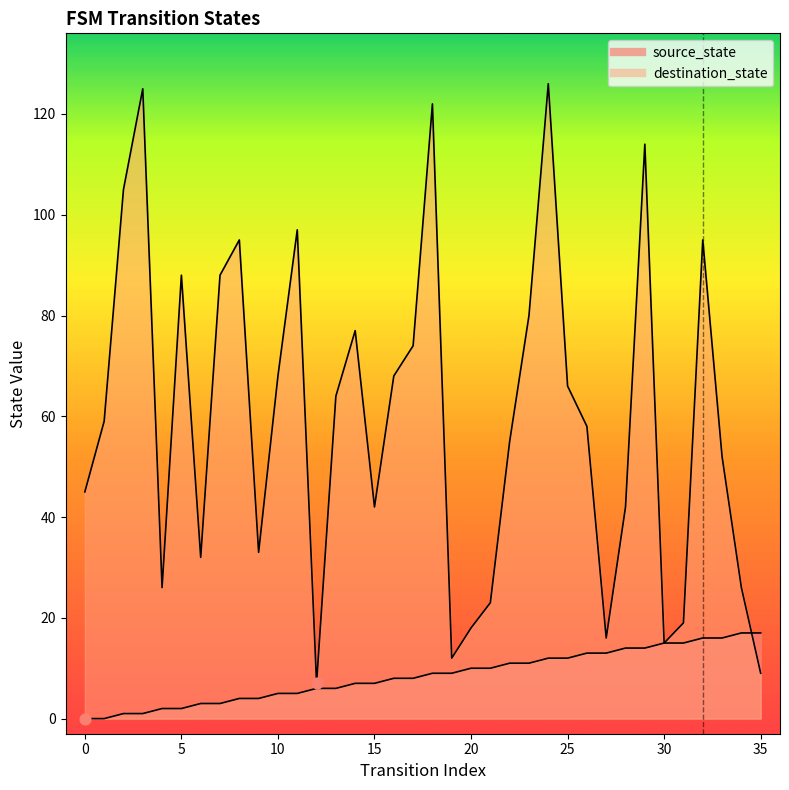

Which series has the widest spread of Y values?

destination_state